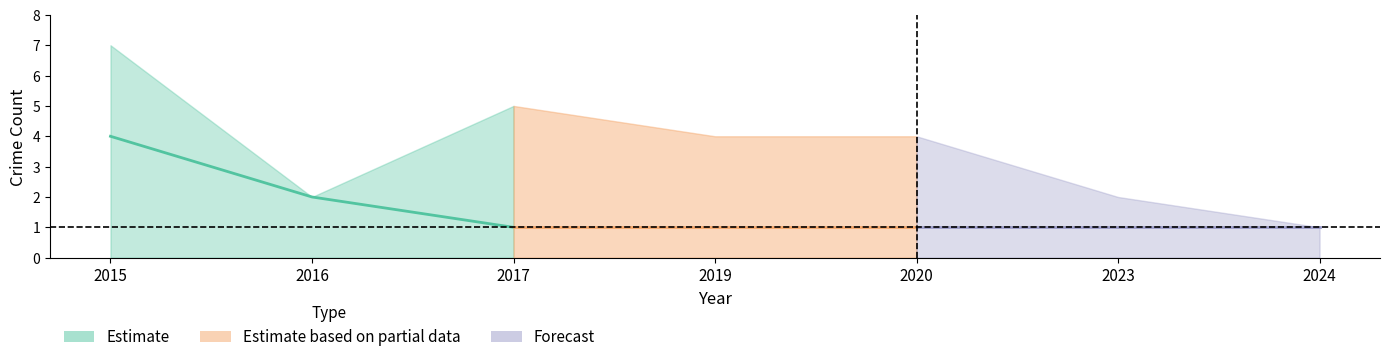

At which label is Estimate closest to 2?

2016